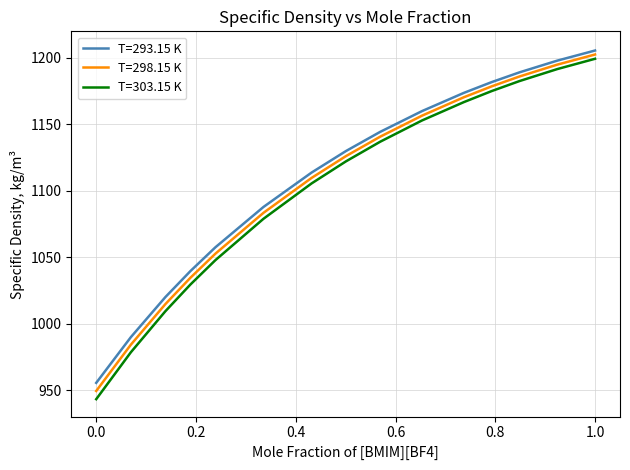

Which series has the widest spread of values?

T=303.15 K